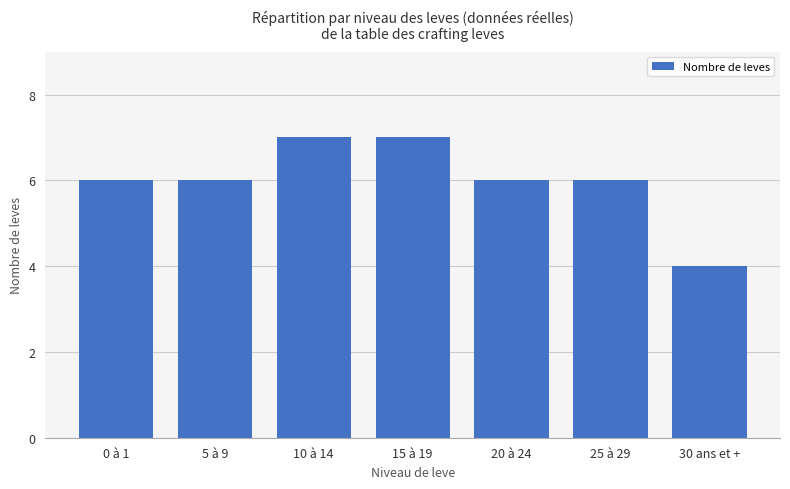

Is it true that the value at 30 ans et + is 6?

False